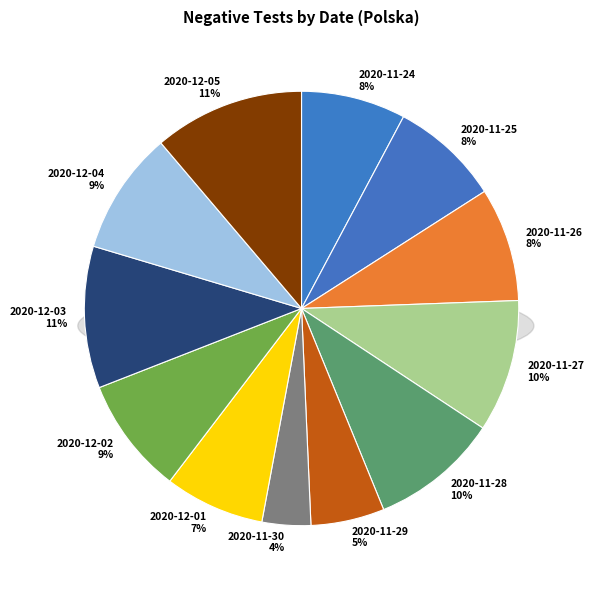

Combined, what portion of the pie is 2020-11-29 and 2020-12-03?

16.0%